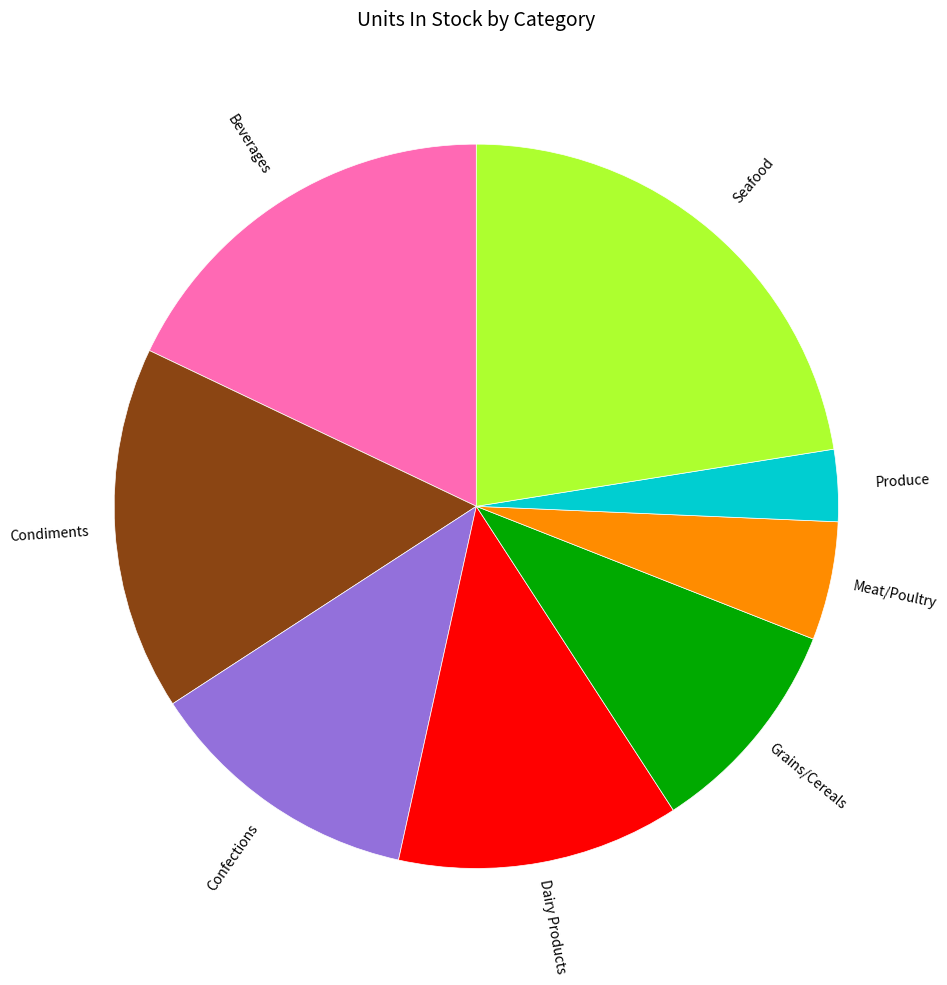

Is there any slice that represents more than half of the pie?

No